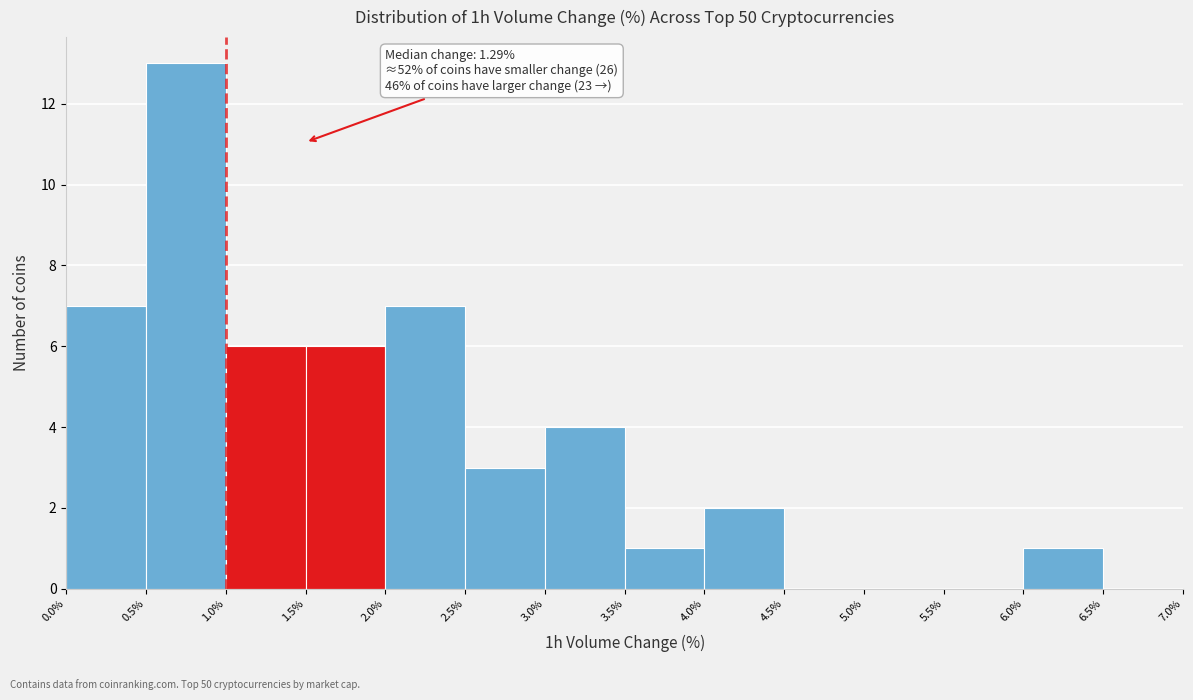

Over which range of the x-axis is the bar tallest?

0.5% to 1.0%